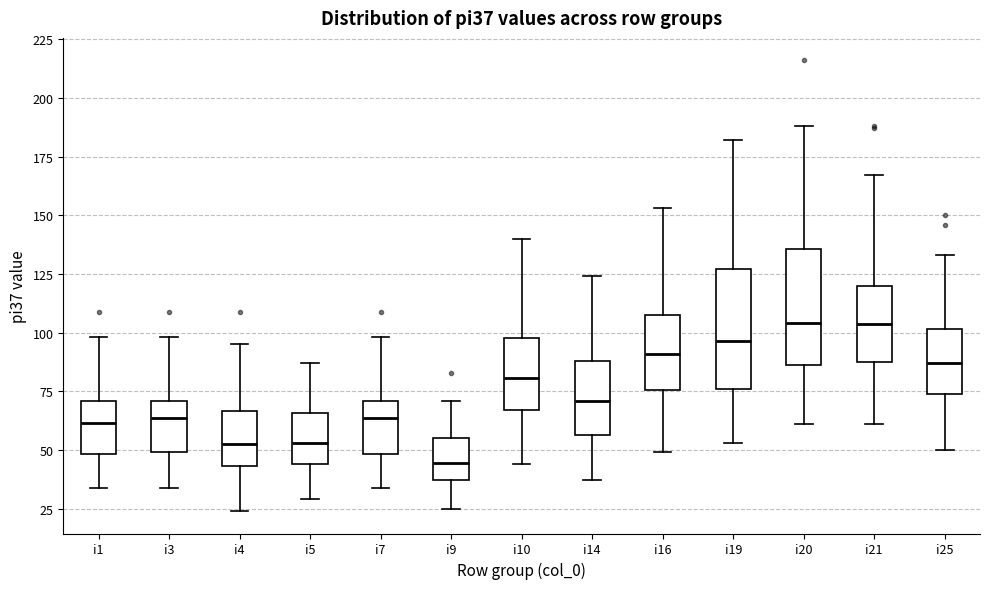

Reading left to right, read every box against the y-axis: the position of its median line, the range the box covers, and the ends of its whiskers. The values are not printed on the chart, so give them approximately, as read against the axis.

i1: median 60, box 50 to 70, whiskers 35 to 100
i3: median 65, box 50 to 70, whiskers 35 to 100
i4: median 55, box 45 to 65, whiskers 25 to 95
i5: median 55, box 45 to 65, whiskers 30 to 85
i7: median 65, box 50 to 70, whiskers 35 to 100
i9: median 45, box 35 to 55, whiskers 25 to 70
i10: median 80, box 65 to 100, whiskers 45 to 140
i14: median 70, box 55 to 90, whiskers 35 to 125
i16: median 90, box 75 to 110, whiskers 50 to 155
i19: median 95, box 75 to 125, whiskers 55 to 180
i20: median 105, box 85 to 135, whiskers 60 to 190
i21: median 105, box 90 to 120, whiskers 60 to 165
i25: median 85, box 75 to 100, whiskers 50 to 135